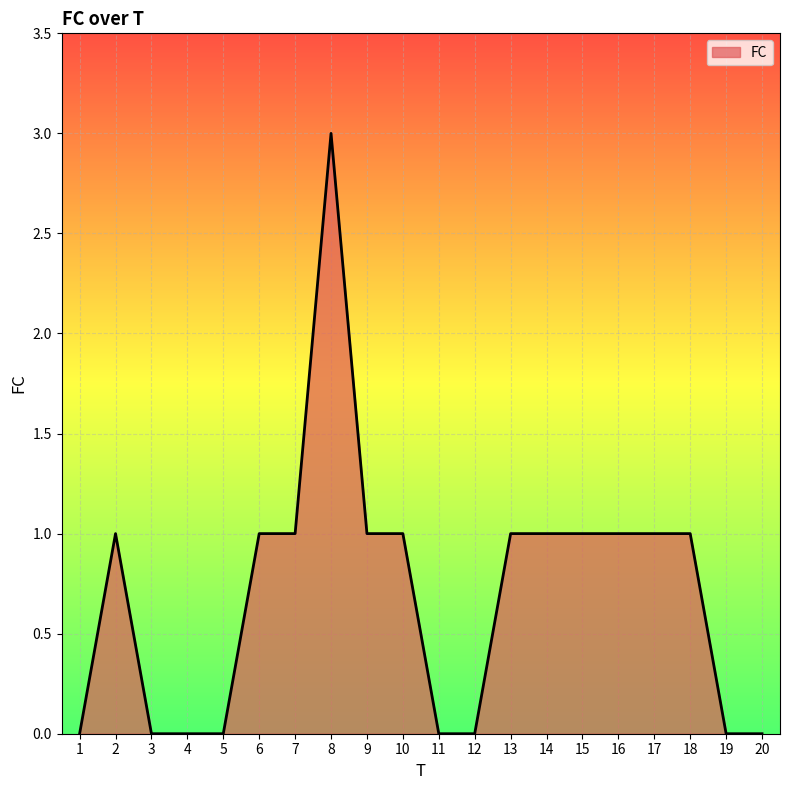

Count the values in the range 0 to 1.

19